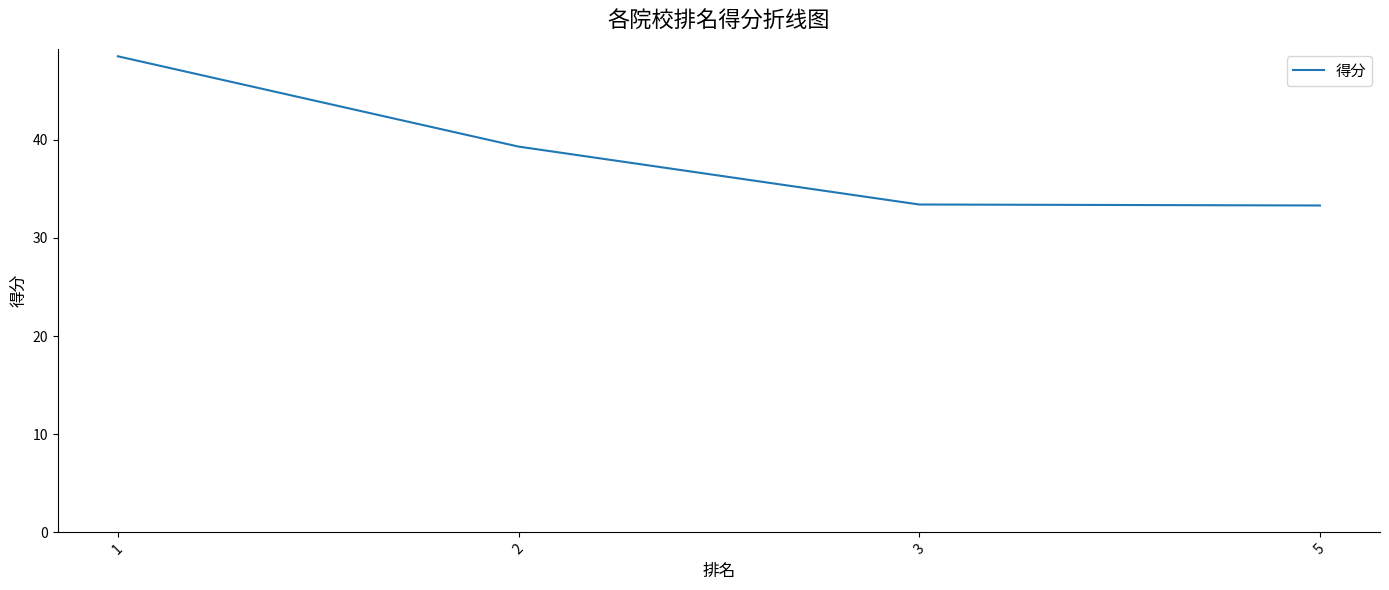

What is the difference between the maximum and minimum values?

15.2